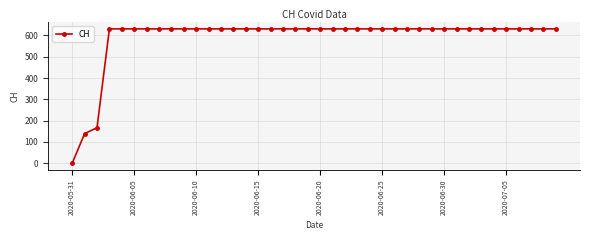

What is the average value?

591